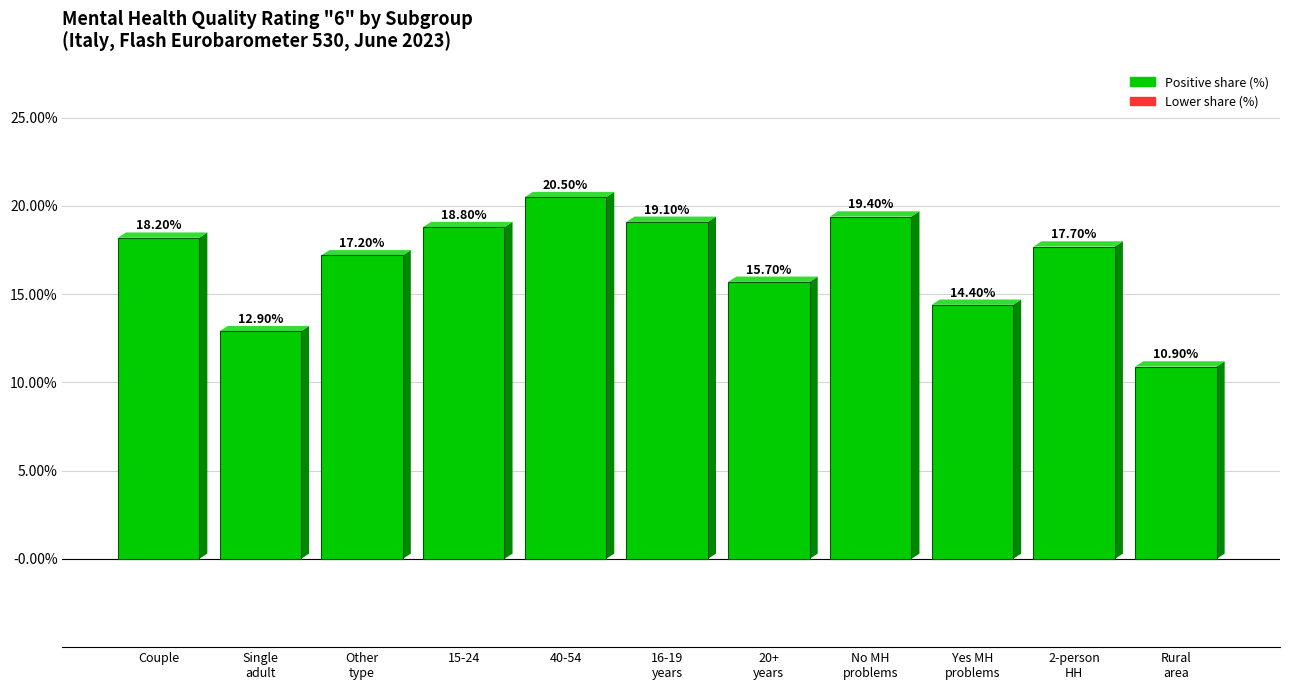

What is the minimum value shown in the chart?

10.9